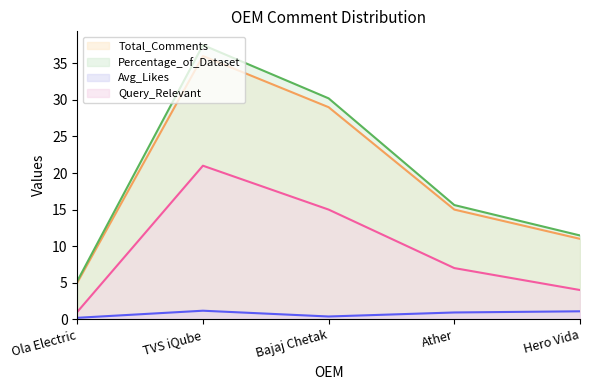

Rank the categories by Query_Relevant value from highest to lowest.

TVS iQube, Bajaj Chetak, Ather, Hero Vida, Ola Electric